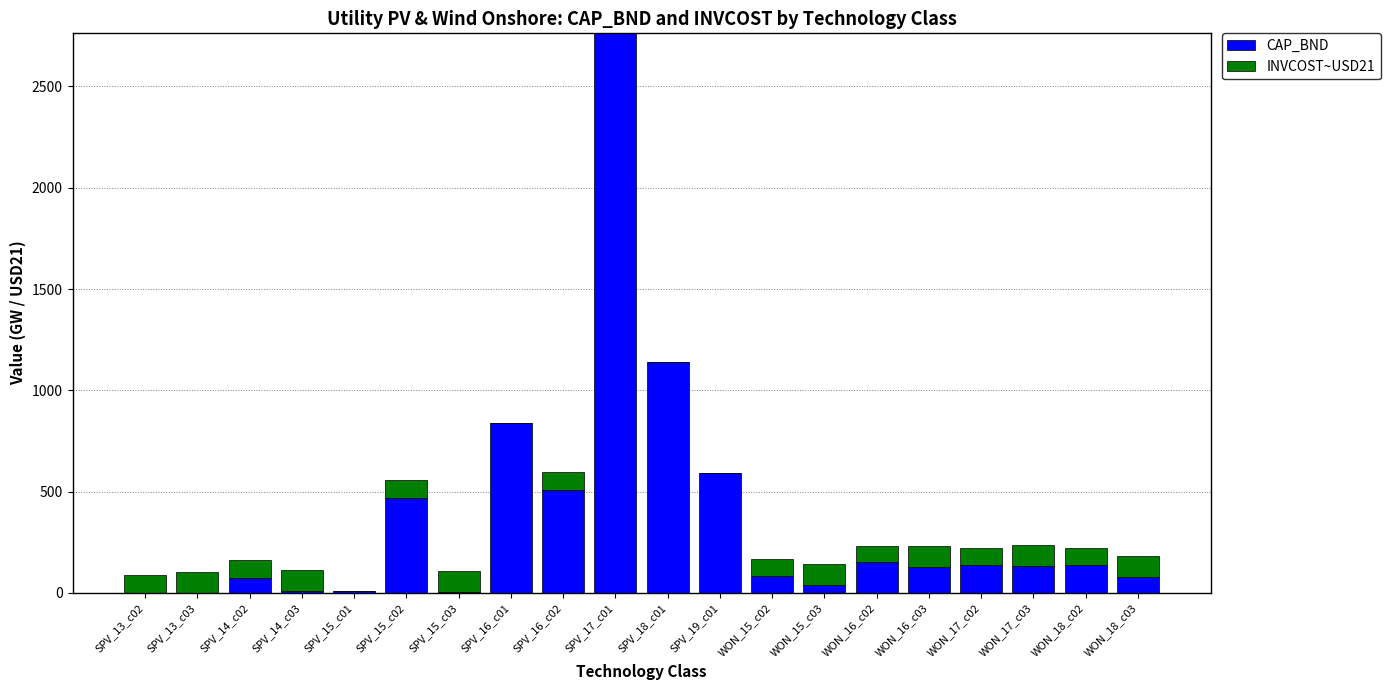

Which category has the highest value in the CAP_BND series?

SPV_17_c01